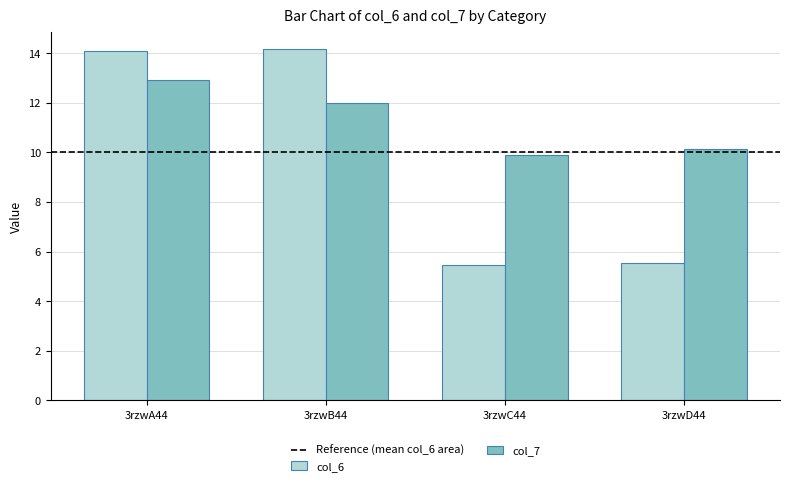

Is it true that col_6 equals 14.1 at 3rzwA44?

True